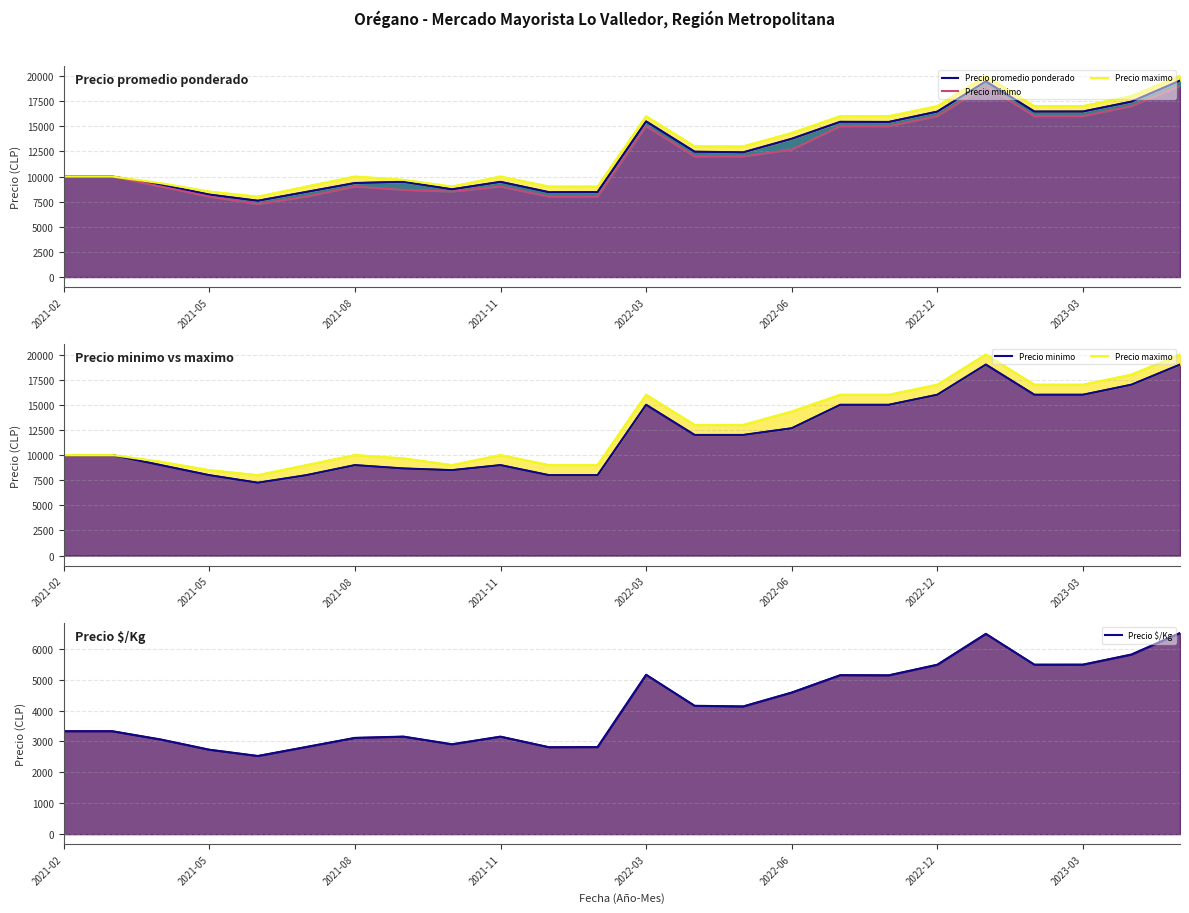

What is the total value across all series at 2021-02?

33333